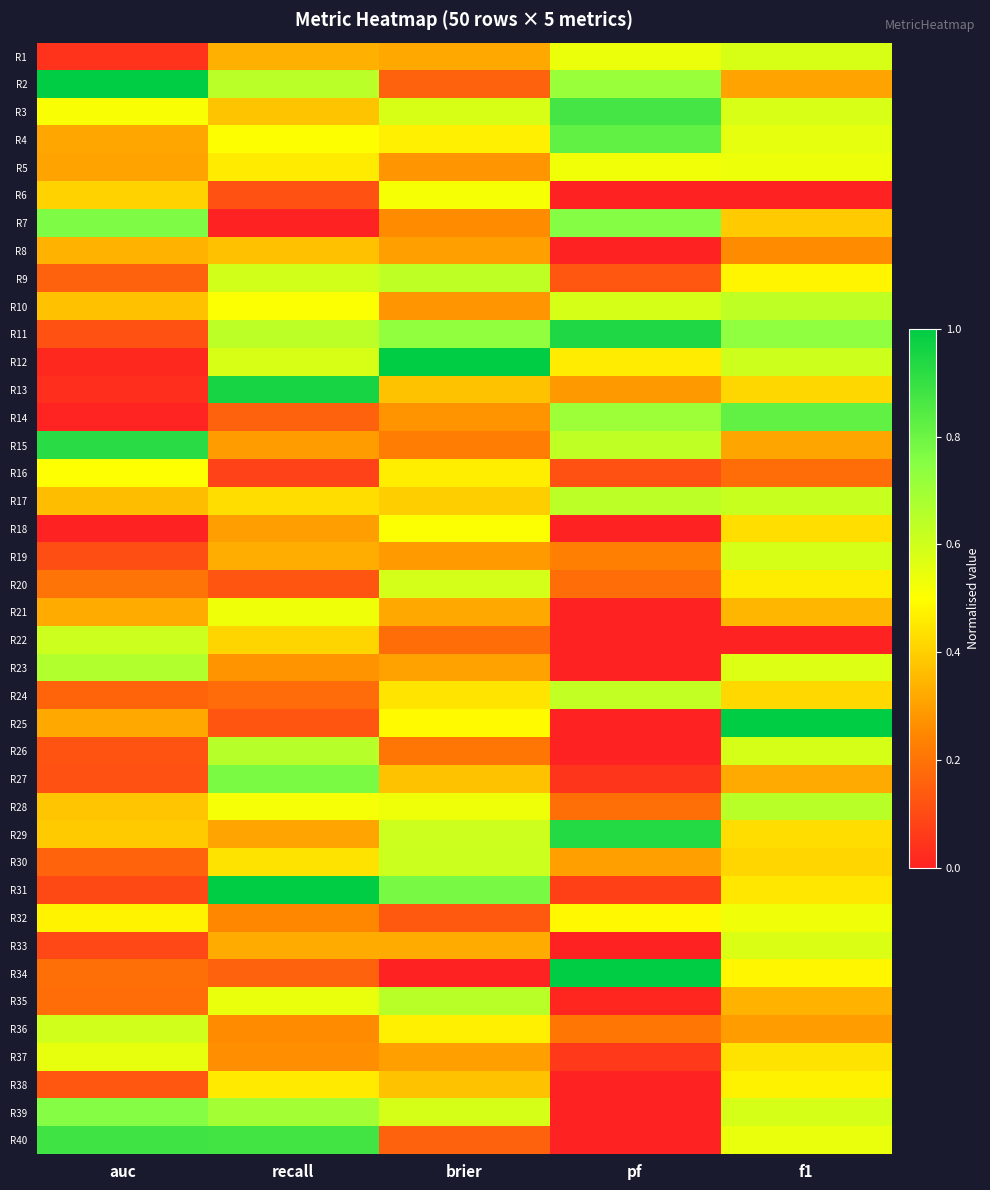

Reading right to left, transcribe all the data shown in this chart.

R1: f1=0.6	pf=0.5	brier=0.3	recall=0.3	auc=0.0
R2: f1=0.3	pf=0.7	brier=0.2	recall=0.6	auc=1.0
R3: f1=0.6	pf=0.9	brier=0.6	recall=0.4	auc=0.5
R4: f1=0.6	pf=0.8	brier=0.5	recall=0.5	auc=0.3
R5: f1=0.5	pf=0.5	brier=0.3	recall=0.5	auc=0.3
R6: f1=0.0	pf=0.0	brier=0.5	recall=0.1	auc=0.4
R7: f1=0.4	pf=0.8	brier=0.3	recall=0.0	auc=0.8
R8: f1=0.3	pf=0.0	brier=0.3	recall=0.4	auc=0.3
R9: f1=0.5	pf=0.1	brier=0.6	recall=0.6	auc=0.2
R10: f1=0.6	pf=0.6	brier=0.3	recall=0.5	auc=0.4
R11: f1=0.7	pf=0.9	brier=0.7	recall=0.6	auc=0.1
R12: f1=0.6	pf=0.5	brier=1.0	recall=0.6	auc=0.0
R13: f1=0.4	pf=0.3	brier=0.4	recall=1.0	auc=0.0
R14: f1=0.8	pf=0.7	brier=0.3	recall=0.2	auc=0.0
R15: f1=0.3	pf=0.6	brier=0.2	recall=0.3	auc=0.9
R16: f1=0.2	pf=0.1	brier=0.5	recall=0.1	auc=0.5
R17: f1=0.6	pf=0.6	brier=0.4	recall=0.4	auc=0.4
R18: f1=0.4	pf=0.0	brier=0.5	recall=0.3	auc=0.0
R19: f1=0.6	pf=0.2	brier=0.3	recall=0.3	auc=0.1
R20: f1=0.5	pf=0.2	brier=0.6	recall=0.1	auc=0.2
R21: f1=0.3	pf=0.0	brier=0.3	recall=0.5	auc=0.3
R22: f1=0.0	pf=0.0	brier=0.2	recall=0.4	auc=0.6
R23: f1=0.6	pf=0.0	brier=0.3	recall=0.3	auc=0.7
R24: f1=0.4	pf=0.6	brier=0.4	recall=0.2	auc=0.2
R25: f1=1.0	pf=0.0	brier=0.5	recall=0.1	auc=0.3
R26: f1=0.6	pf=0.0	brier=0.2	recall=0.7	auc=0.1
R27: f1=0.3	pf=0.0	brier=0.4	recall=0.8	auc=0.1
R28: f1=0.6	pf=0.2	brier=0.5	recall=0.5	auc=0.4
R29: f1=0.4	pf=0.9	brier=0.6	recall=0.3	auc=0.4
R30: f1=0.4	pf=0.3	brier=0.6	recall=0.4	auc=0.2
R31: f1=0.4	pf=0.1	brier=0.8	recall=1.0	auc=0.1
R32: f1=0.5	pf=0.5	brier=0.1	recall=0.2	auc=0.5
R33: f1=0.6	pf=0.0	brier=0.3	recall=0.3	auc=0.1
R34: f1=0.5	pf=1.0	brier=0.0	recall=0.2	auc=0.2
R35: f1=0.3	pf=0.0	brier=0.6	recall=0.5	auc=0.2
R36: f1=0.3	pf=0.2	brier=0.5	recall=0.3	auc=0.6
R37: f1=0.4	pf=0.1	brier=0.3	recall=0.3	auc=0.5
R38: f1=0.5	pf=0.0	brier=0.4	recall=0.5	auc=0.1
R39: f1=0.6	pf=0.0	brier=0.6	recall=0.7	auc=0.8
R40: f1=0.5	pf=0.0	brier=0.2	recall=0.9	auc=0.9